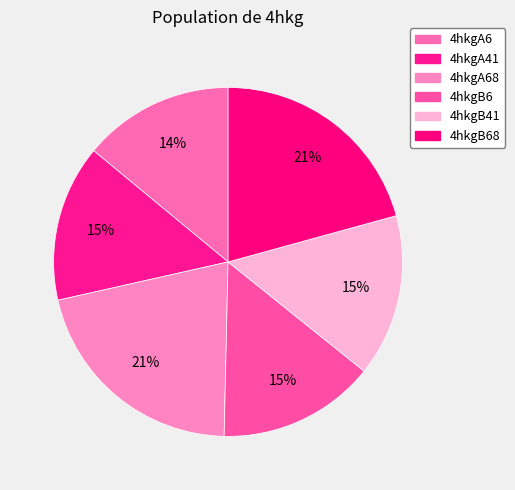

How many slices are in this pie chart?

6